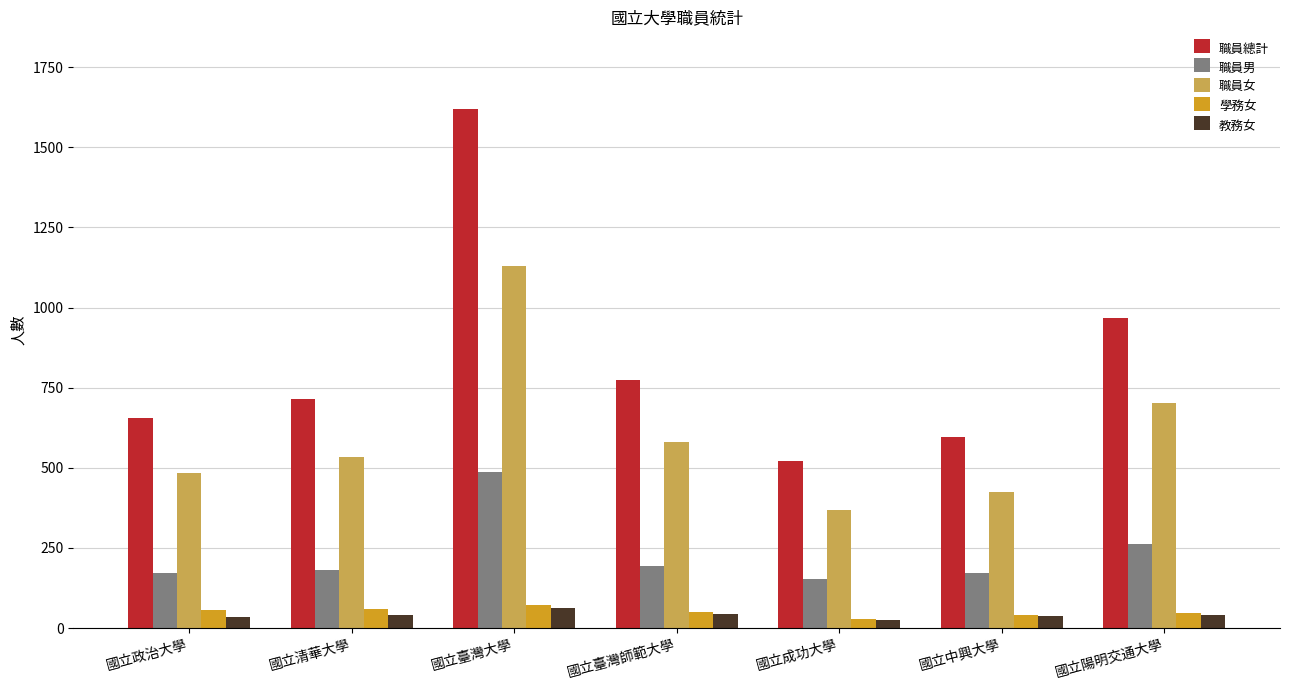

What are all the series names shown in the legend?

職員總計, 職員男, 職員女, 學務女, 教務女